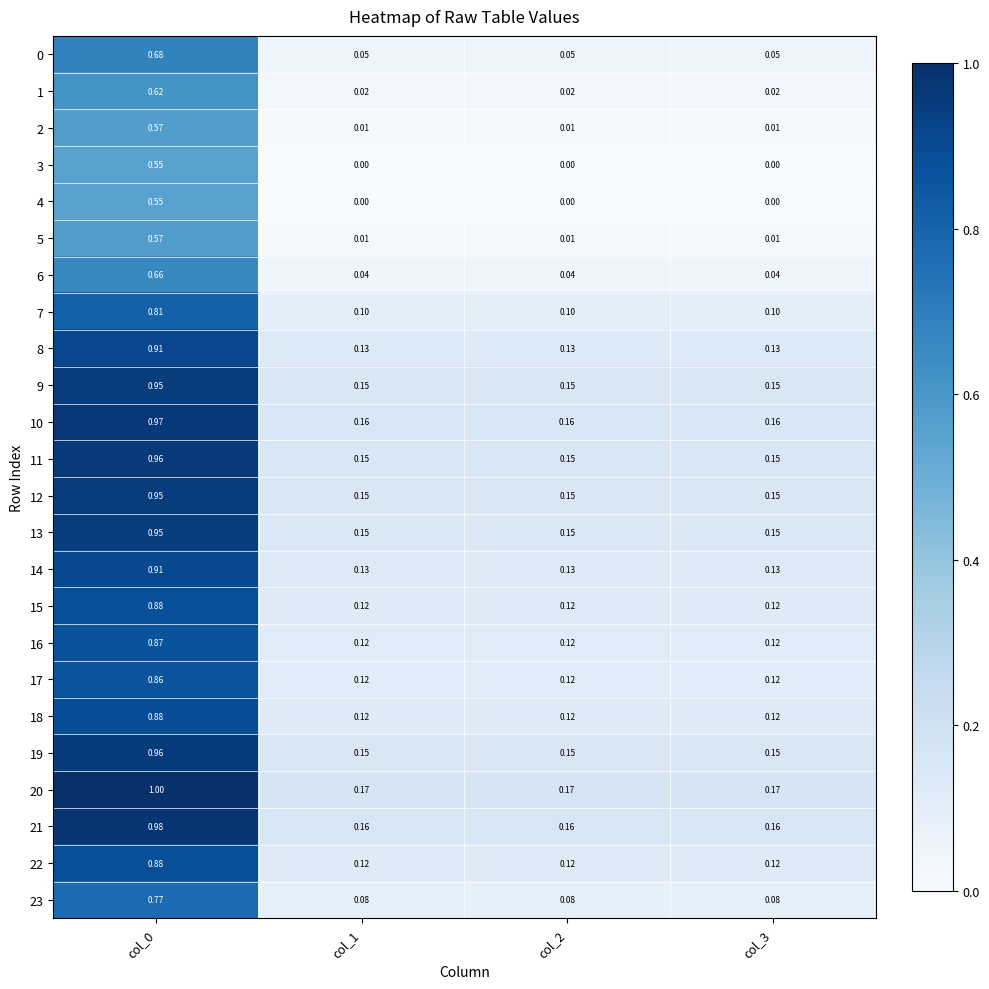

Which series has the largest total across all categories?

20